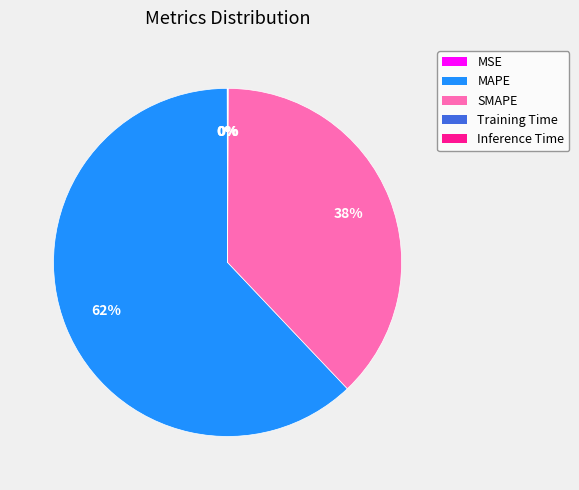

Which slice is the largest?

MAPE